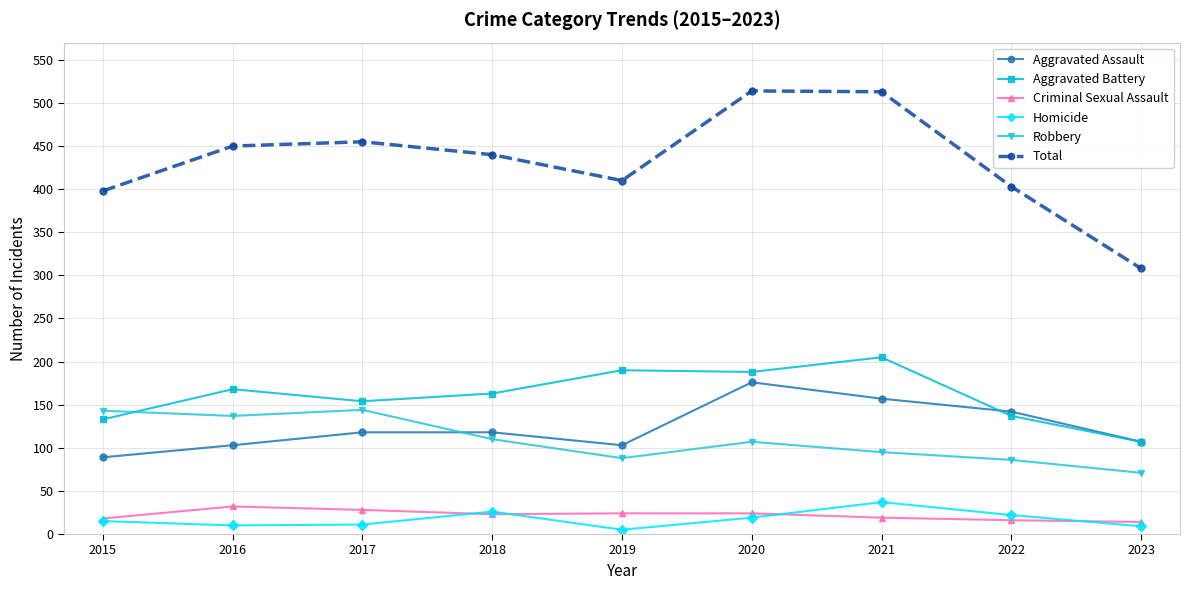

True or false: Robbery and Total cross at least once.

False